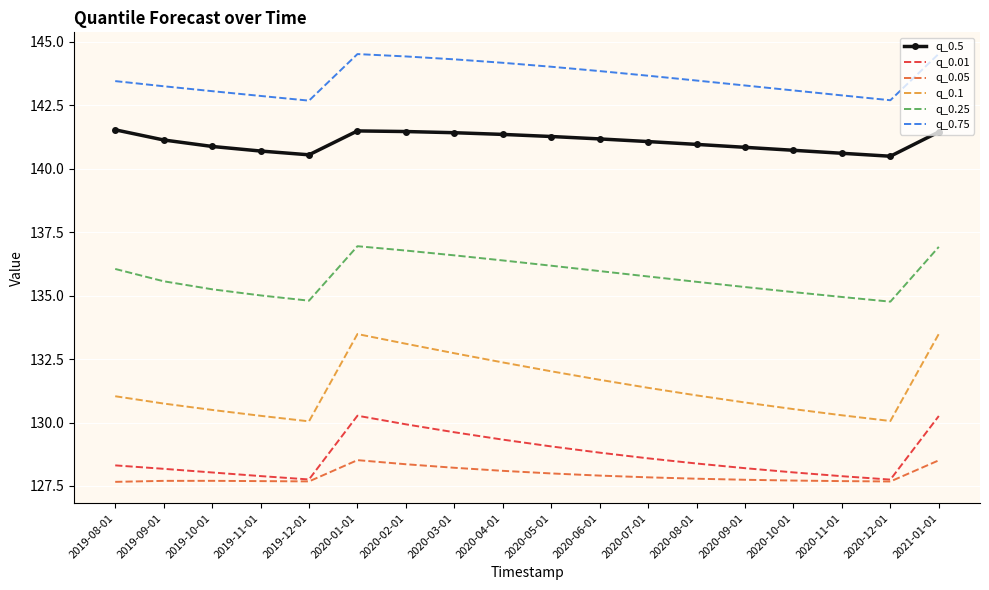

True or false: q_0.01 and q_0.25 intersect in this chart.

False